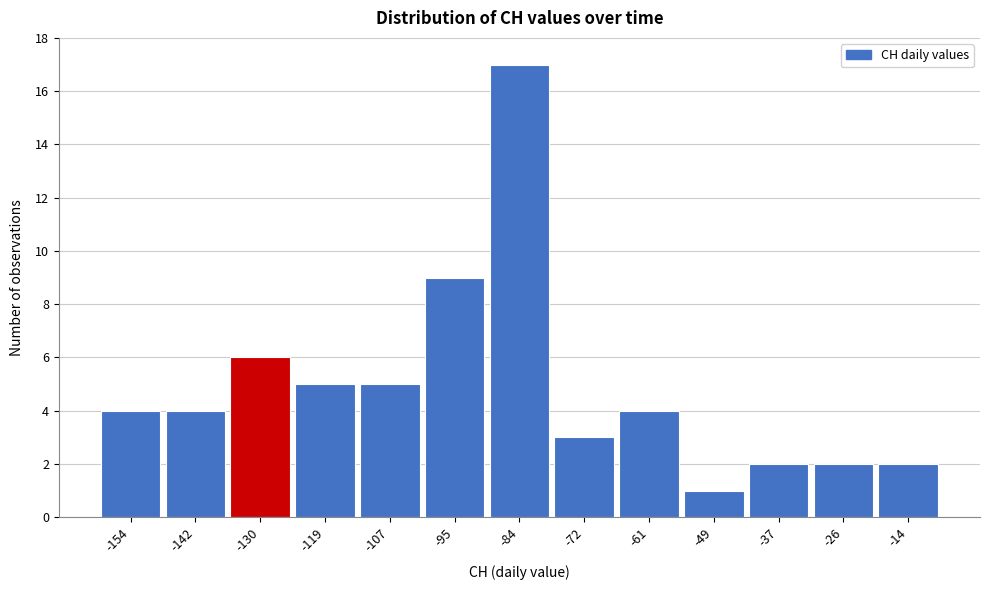

Reading left to right, transcribe all the data shown in this chart.

4	4	6	5	5	9	17	3	4	1	2	2	2